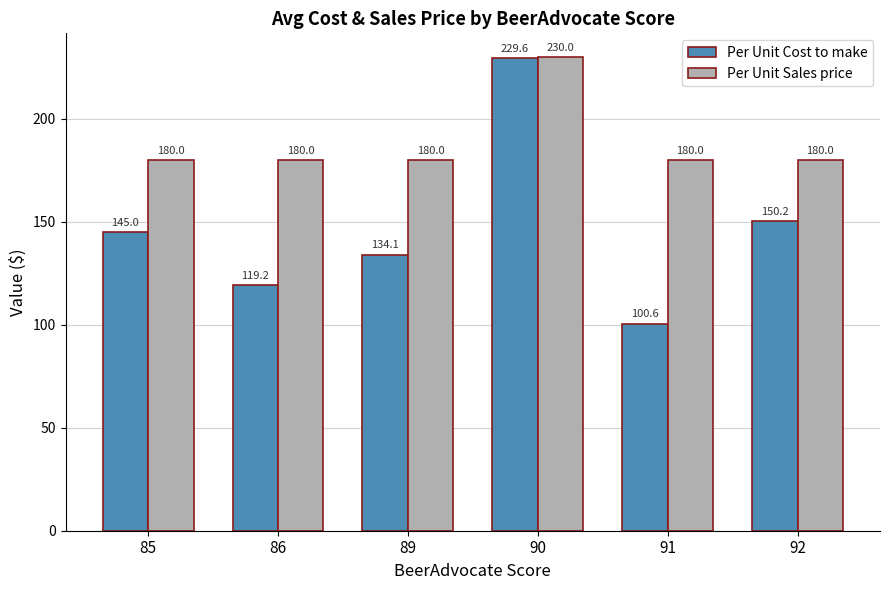

At which category is the sum across all series the highest?

90